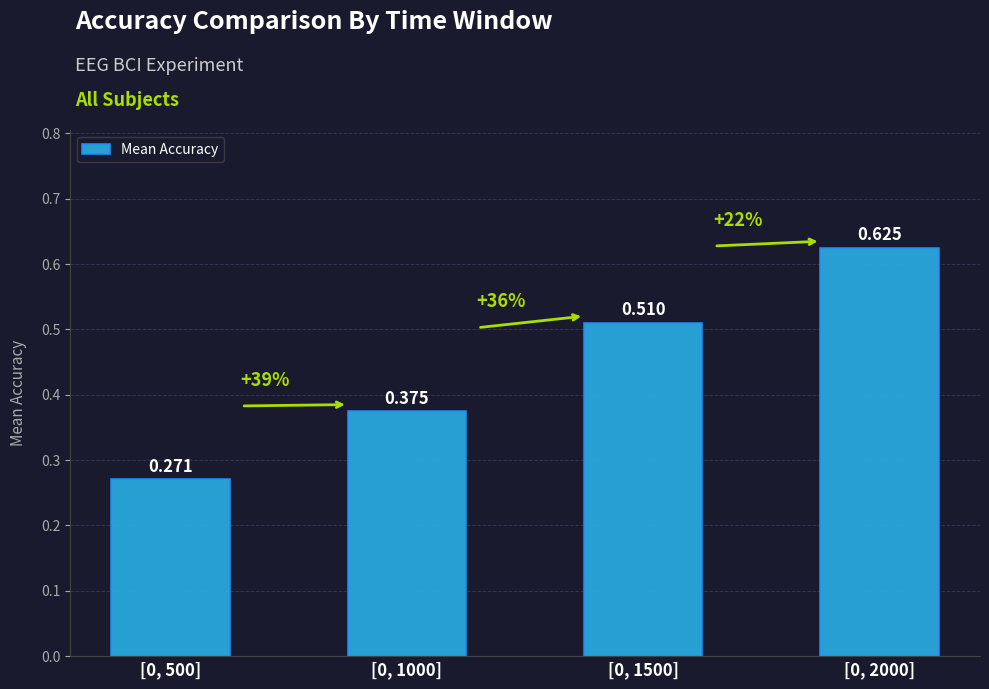

What is the greatest value displayed?

0.6